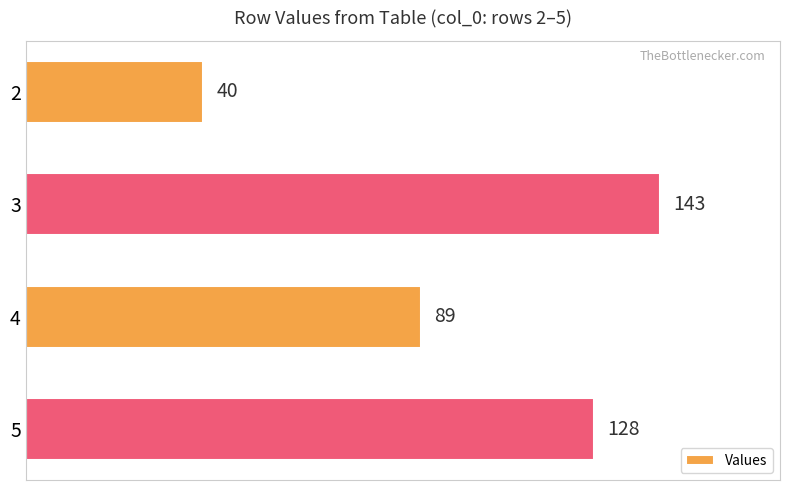

List the labels in order of value, largest first.

3, 5, 4, 2